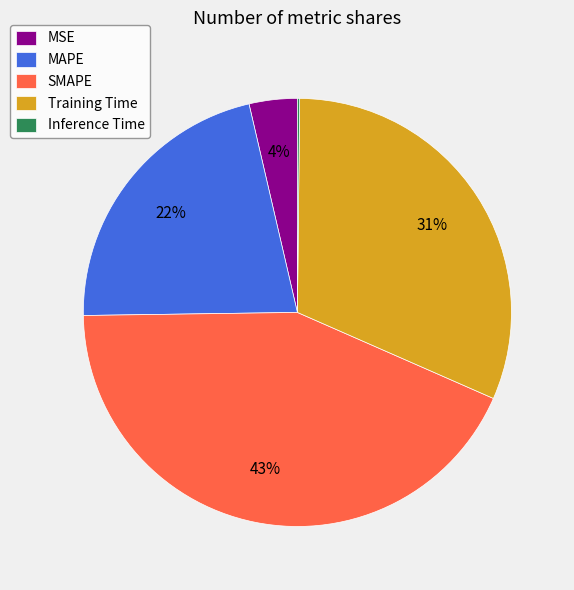

What is the largest slice in the pie chart?

SMAPE